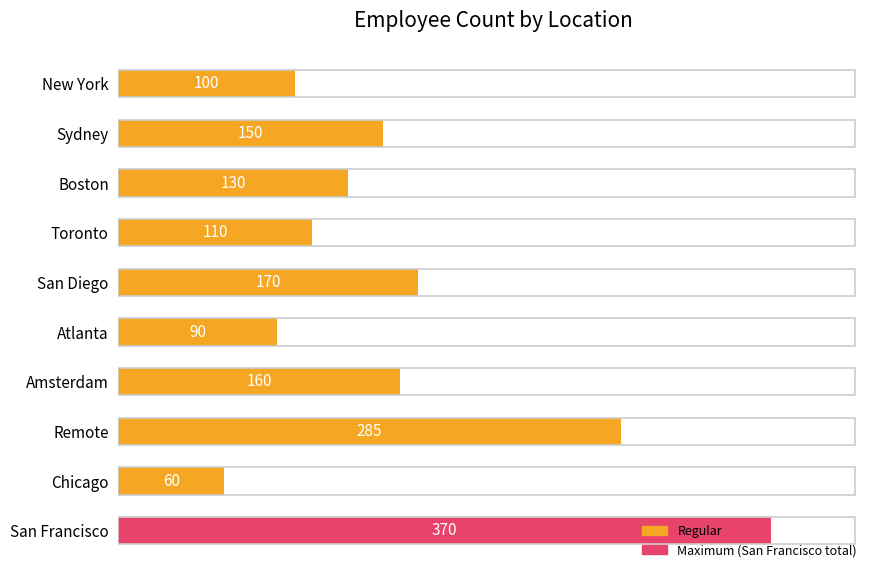

How many data points does each series have?

10